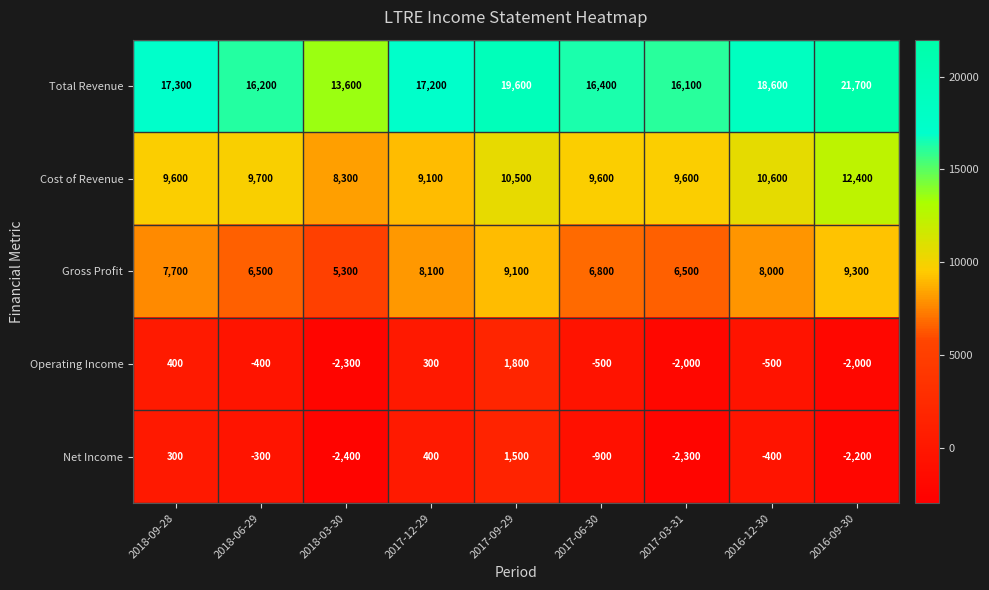

How many negative values does the Operating Income series have?

6